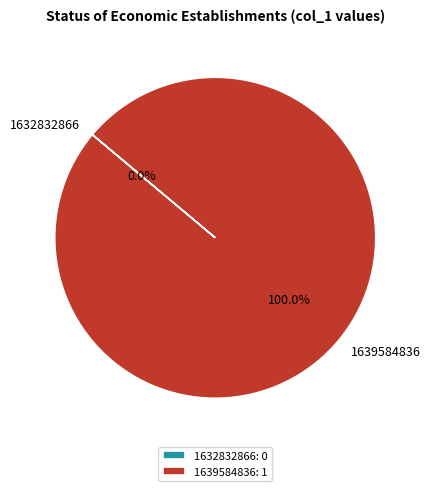

Count the number of slices in the pie.

2